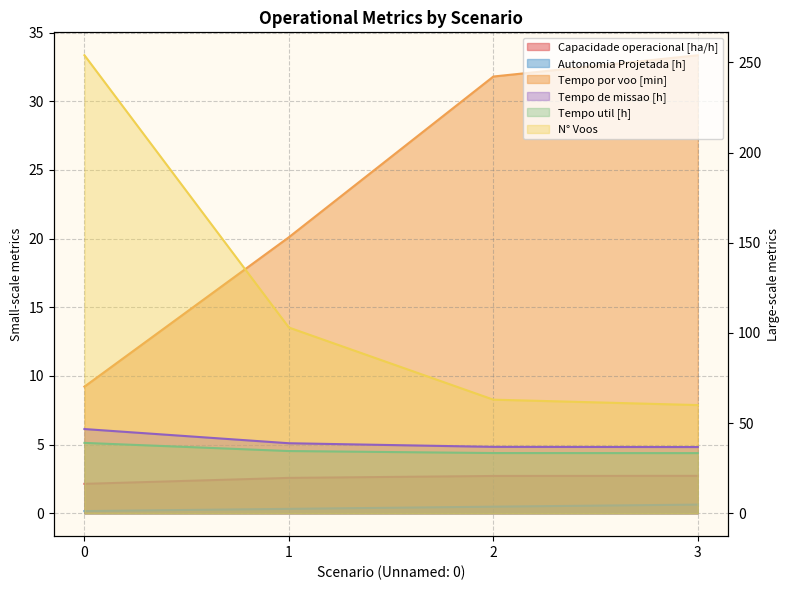

Between 1 and 3, which series saw the biggest shift?

N° Voos